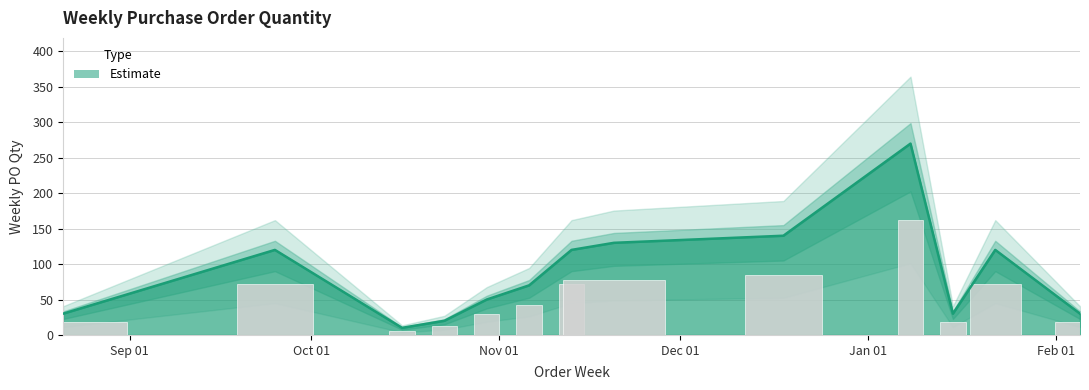

Rank the categories by value from lowest to highest.

2023-10-16, 2023-10-23, 2023-08-21, 2024-01-15, 2024-02-05, 2023-10-30, 2023-11-06, 2023-09-25, 2023-11-13, 2024-01-22, 2023-11-20, 2023-12-18, 2024-01-08